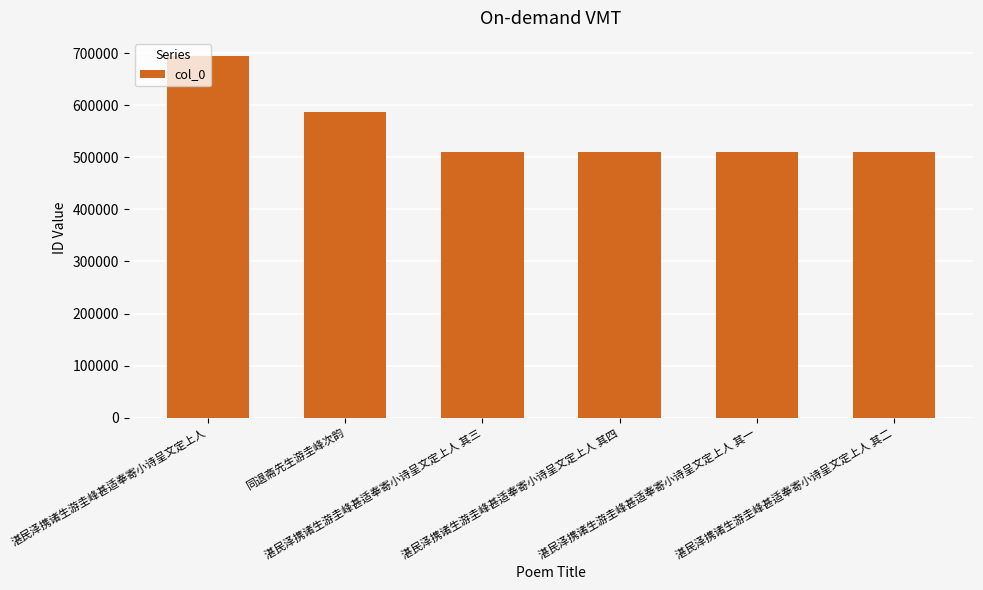

What is the greatest value displayed?

694485